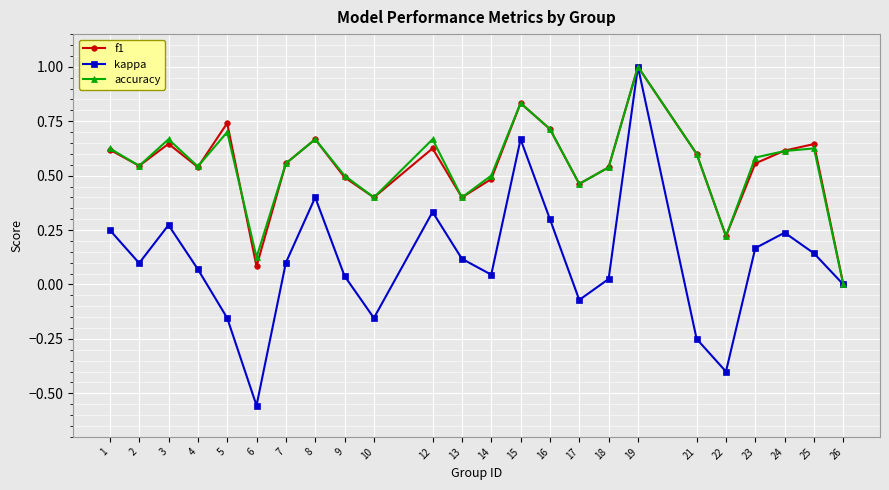

The value of kappa at 12 is 0.5. True or false?

False